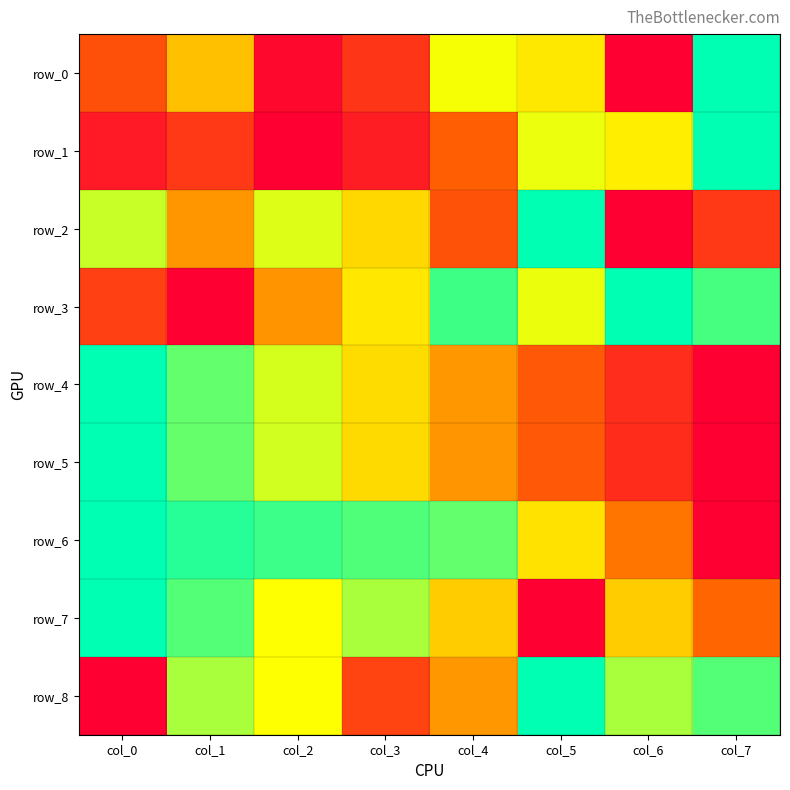

What is the average value of the row_4 series?

0.5